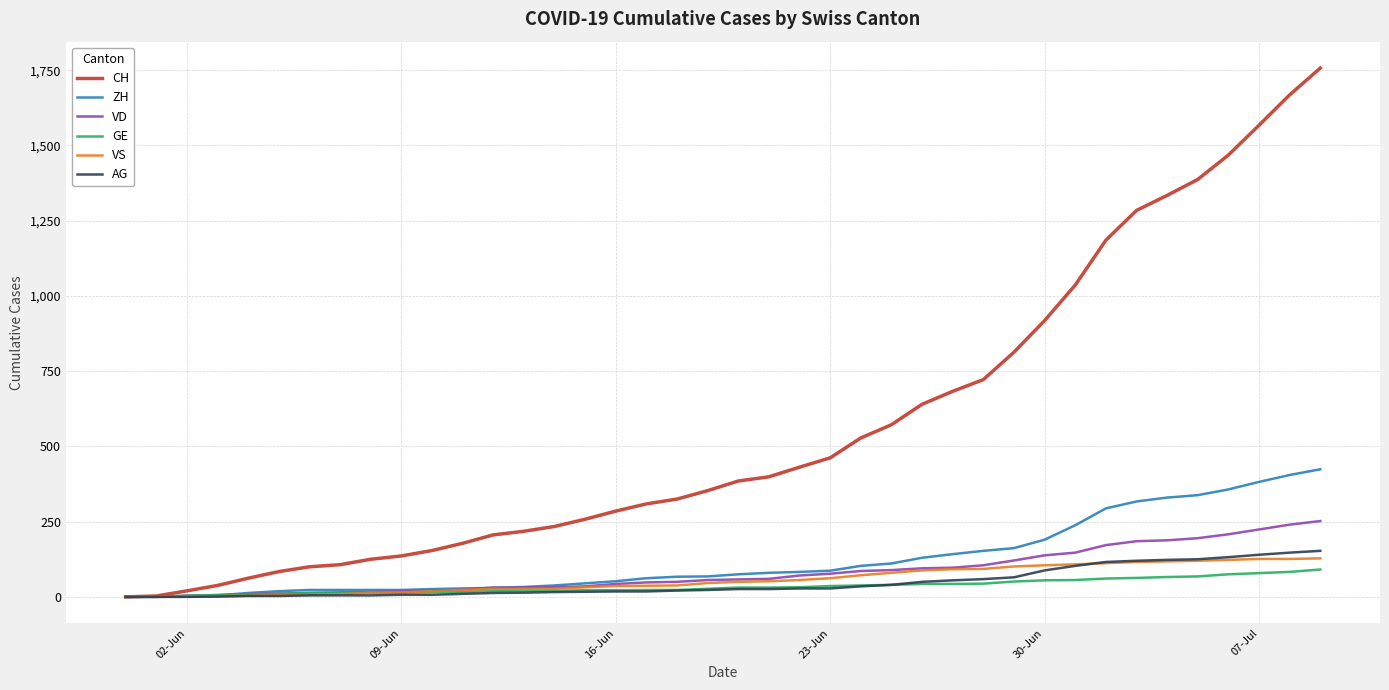

Which series has the widest spread of values?

CH